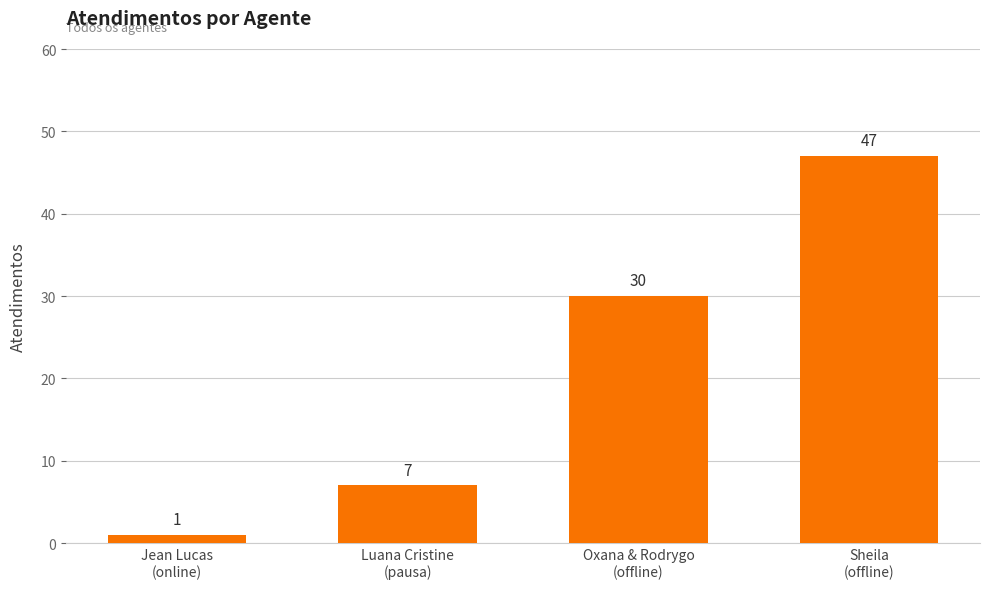

Reading left to right, transcribe all the data shown in this chart.

Jean Lucas
(online)=1	Luana Cristine
(pausa)=7	Oxana & Rodrygo
(offline)=30	Sheila
(offline)=47